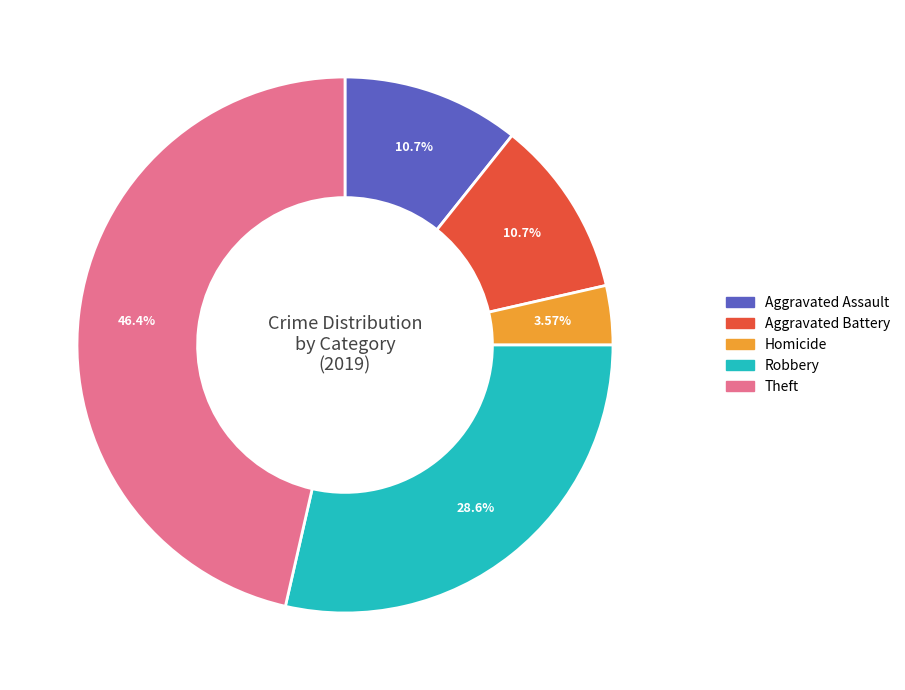

Is there a majority slice in this chart?

No